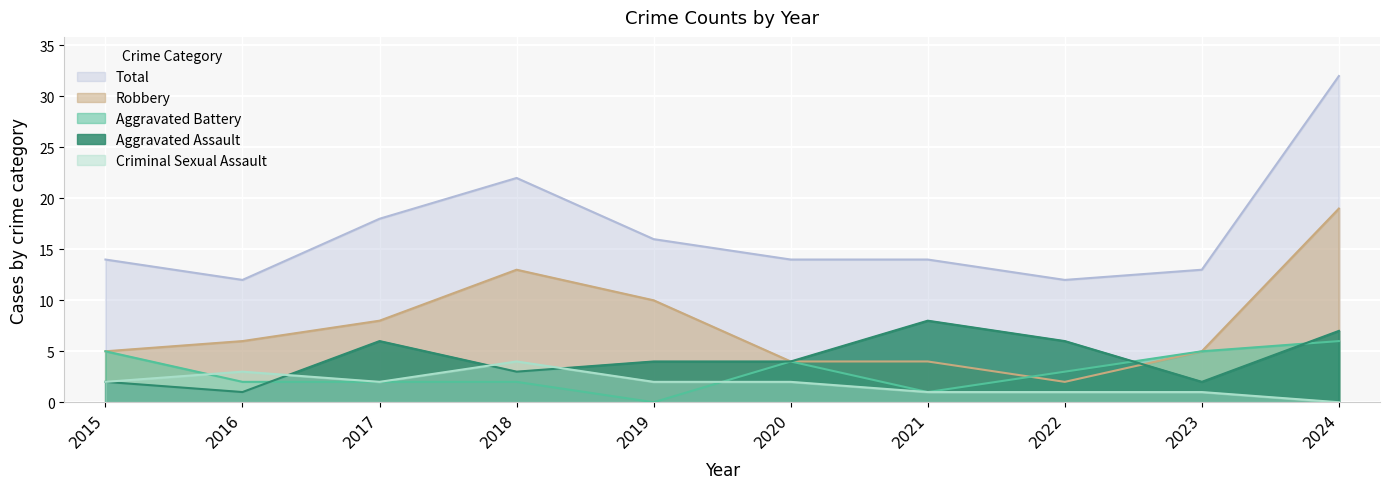

At 2016, list the series in order from smallest to largest.

Aggravated Assault, Aggravated Battery, Criminal Sexual Assault, Robbery, Total